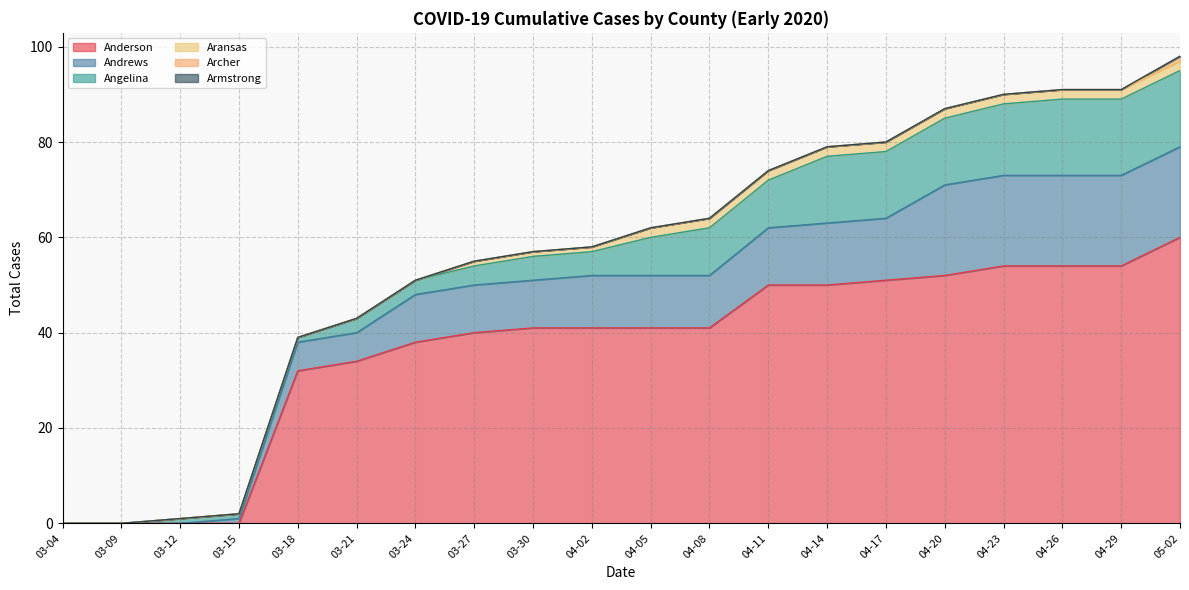

Does the chart display data point markers on the line(s)?

No